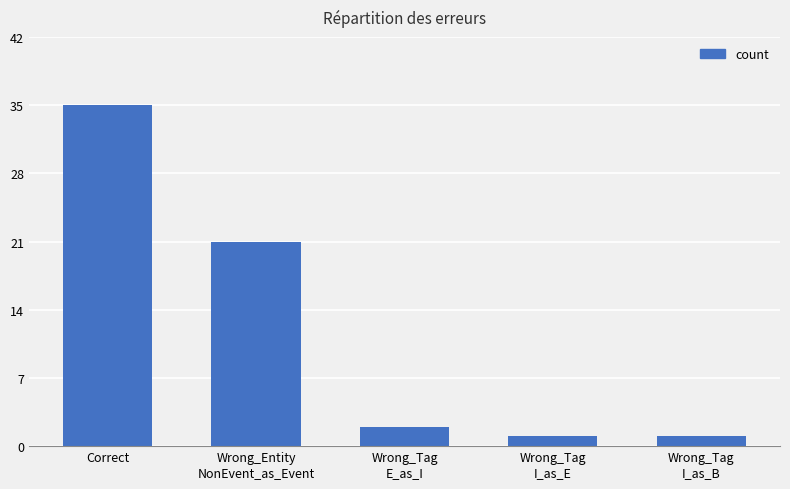

Does the chart contain stacked bars?

No